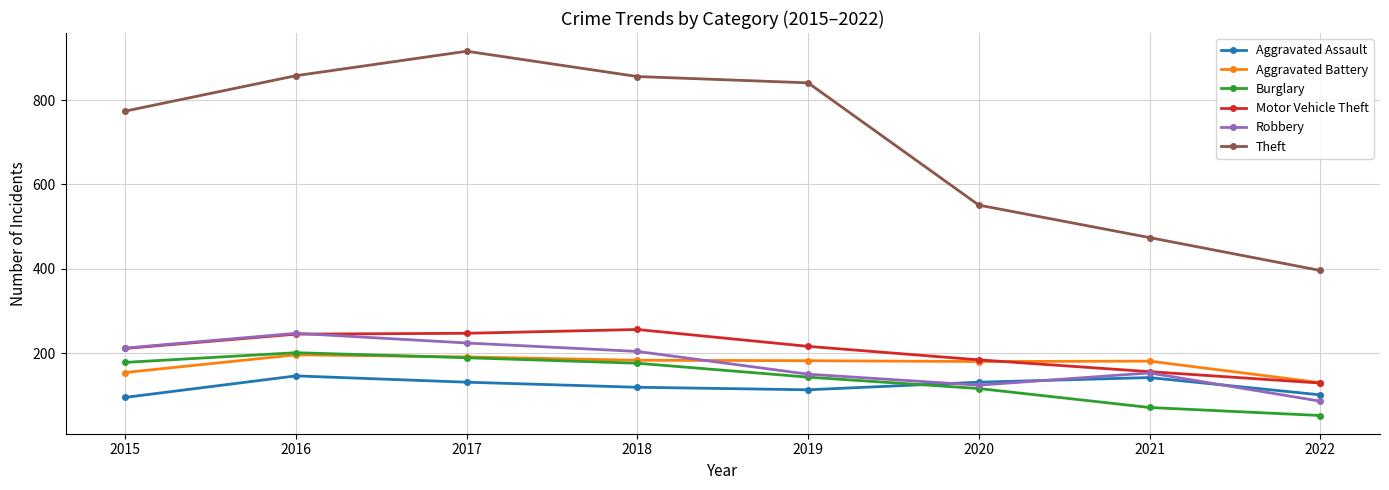

True or false: Theft and Robbery cross at least once.

False